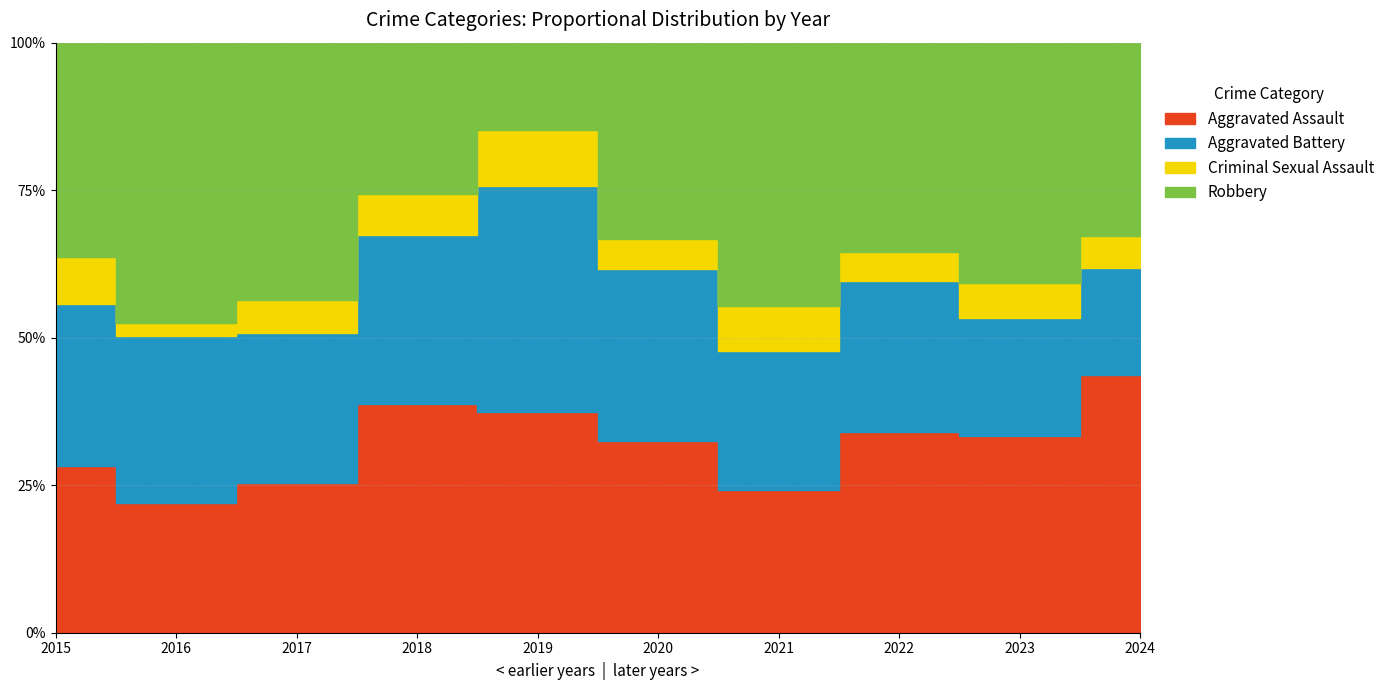

What is the value of the Robbery point at the 10th from the left?

18